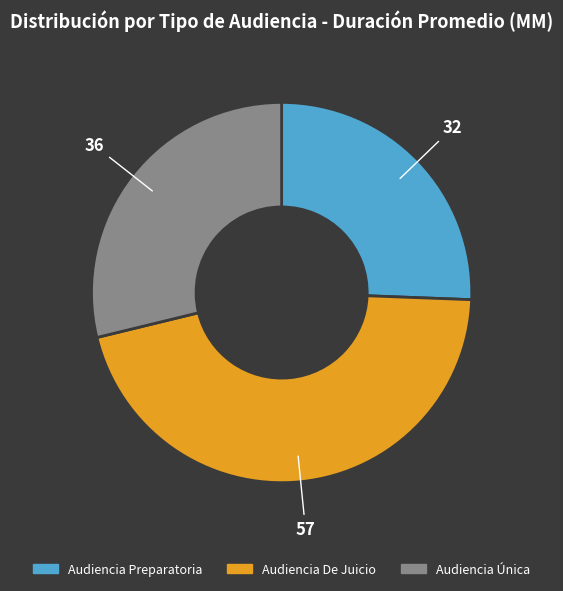

Does Audiencia Única represent more than half of the total?

No